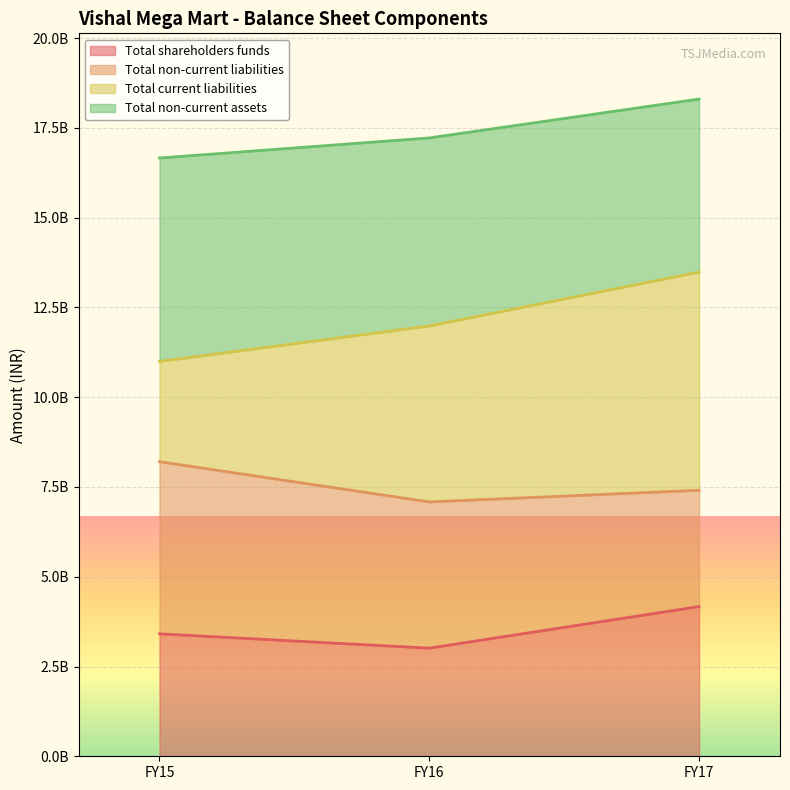

Does the chart display data point markers on the line(s)?

No